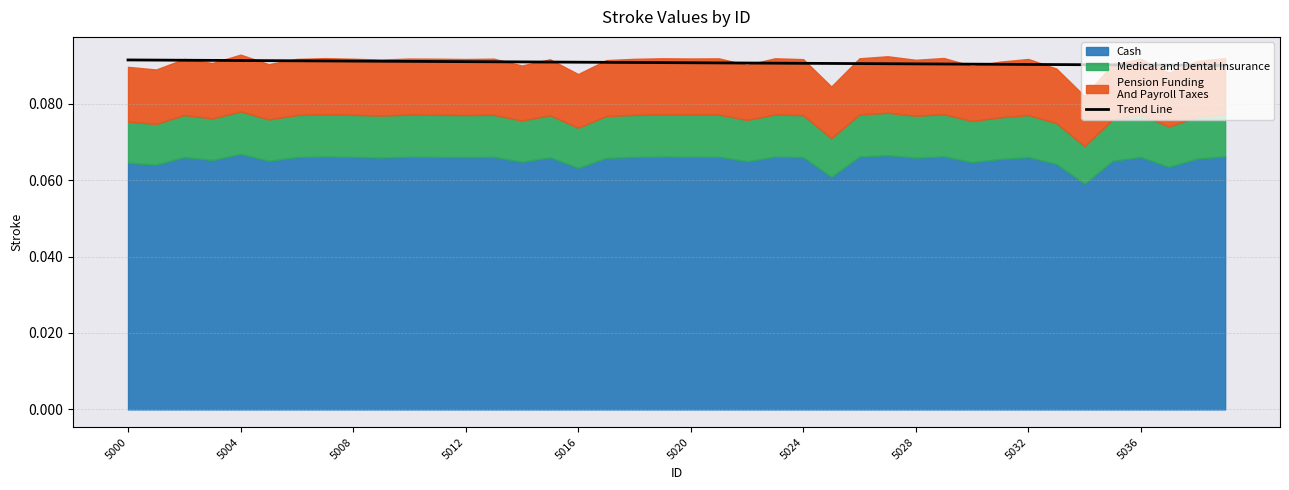

The chart shows a value of 0.1 at 5000. True or false?

False